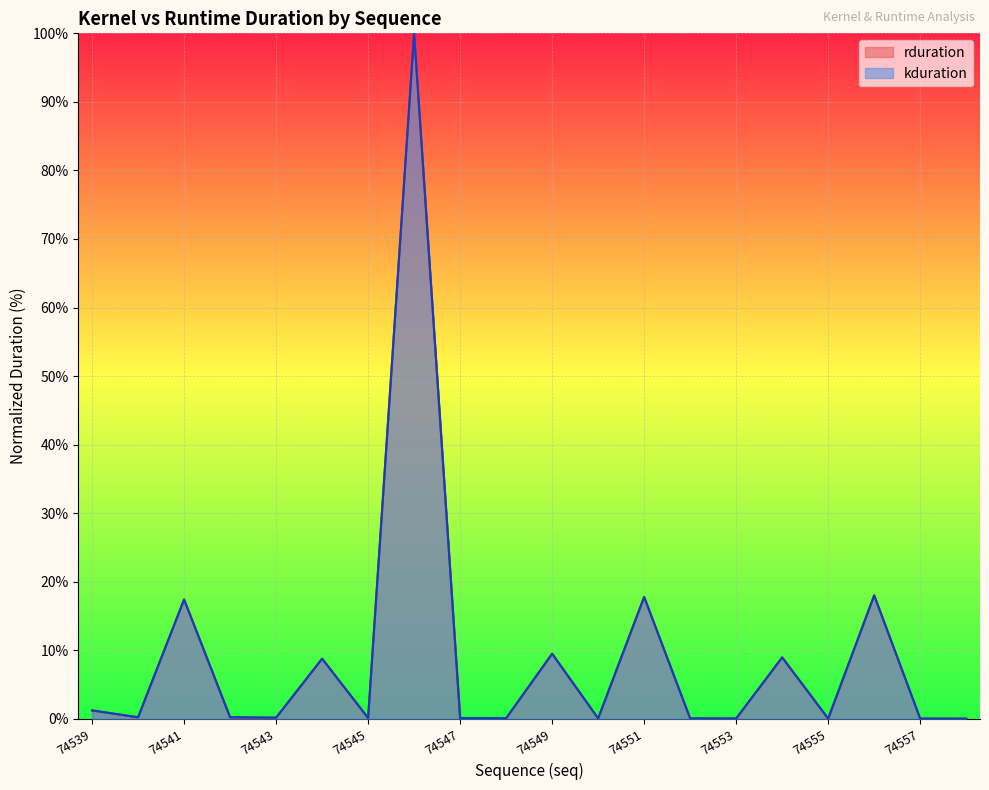

Which series changed the most between 74540 and 74556?

rduration